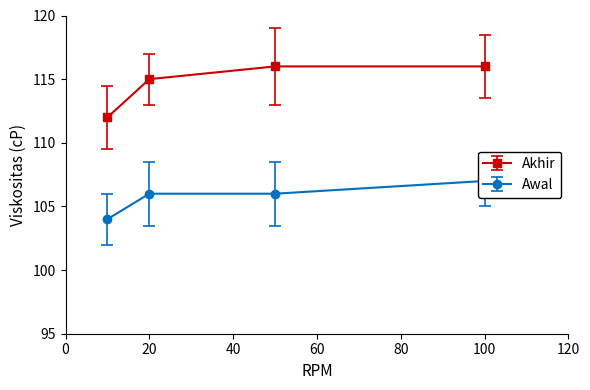

What are all the series names shown in the legend?

Akhir, Awal